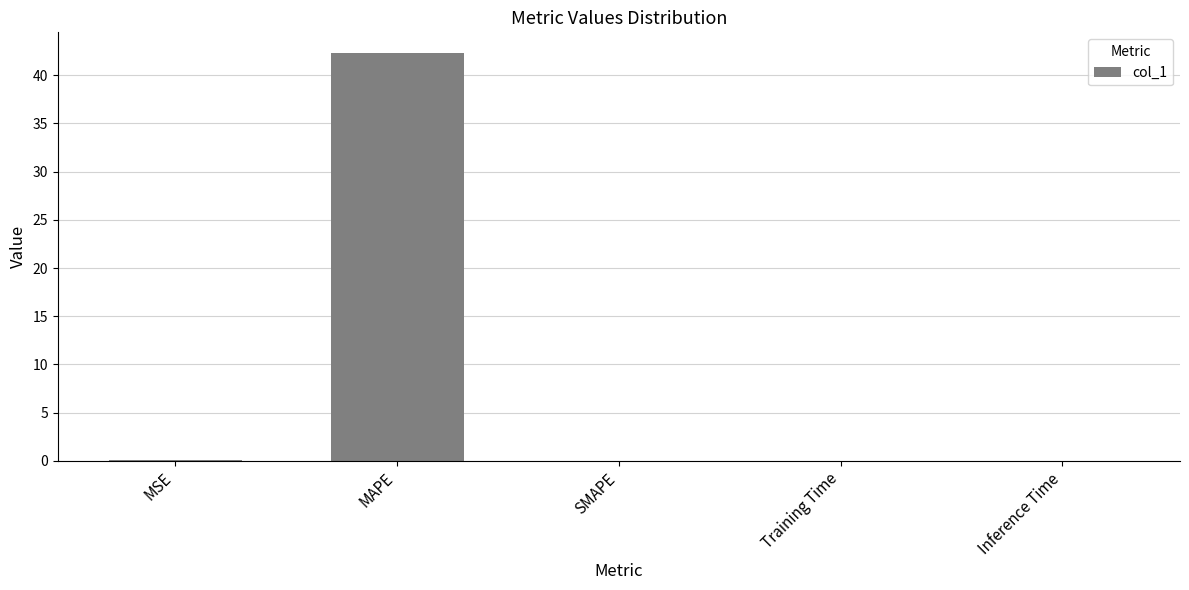

Is it true that the value at SMAPE is -24.0?

False